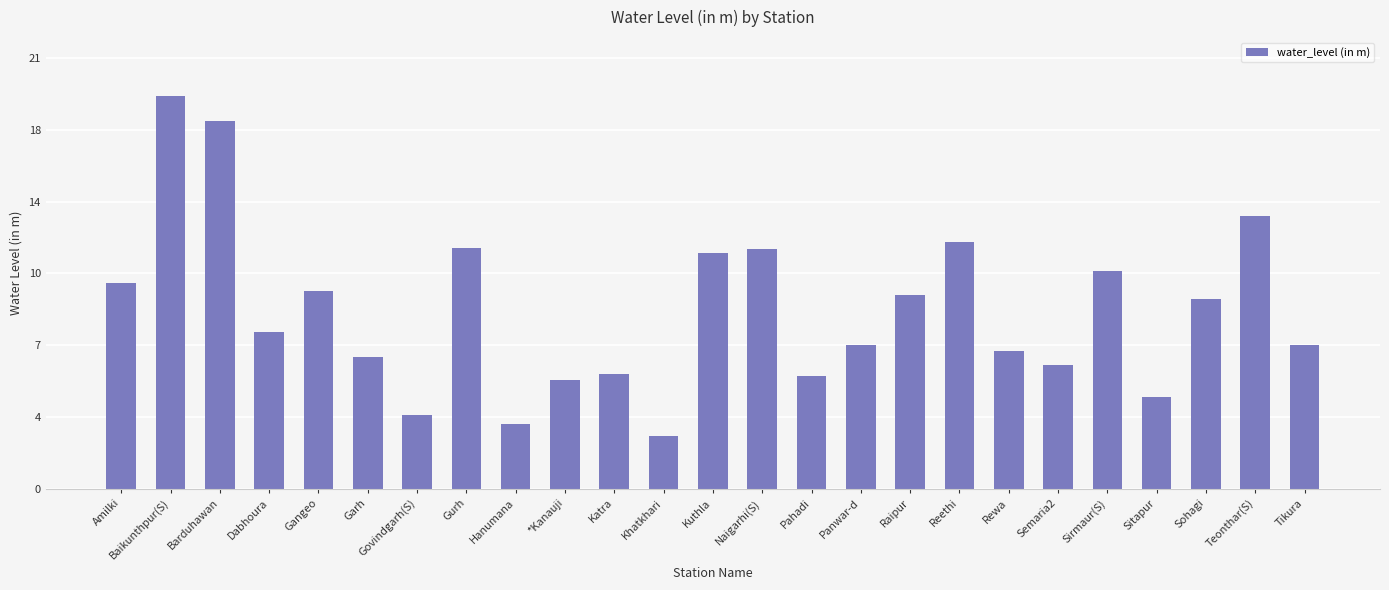

Reading left to right, list all the values displayed in this chart.

Amilki=10.1	Baikunthpur(S)=19.1	Barduhawan=17.9	Dabhoura=7.7	Gangeo=9.7	Garh=6.4	Govindgarh(S)=3.6	Gurh=11.8	Hanumana=3.2	*Kanauji=5.3	Katra=5.6	Khatkhari=2.6	Kuthla=11.5	Naigarhi(S)=11.7	Pahadi=5.5	Panwar-d=7.0	Raipur=9.4	Reethi=12.1	Rewa=6.7	Semaria2=6.0	Sirmaur(S)=10.6	Sitapur=4.5	Sohagi=9.2	Teonthar(S)=13.3	Tikura=7.0